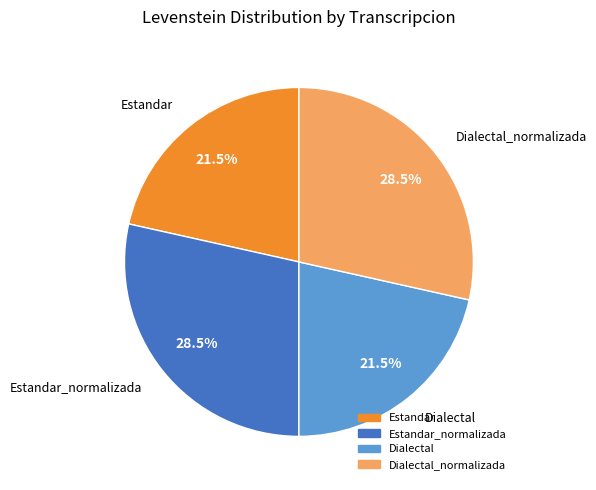

Is there a majority slice in this chart?

No